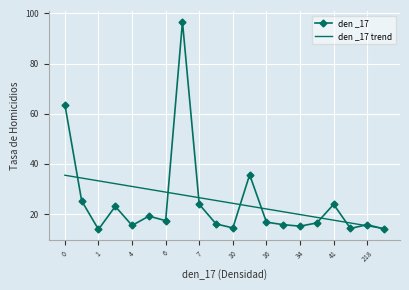

Which series has the largest range (max minus min)?

den _17